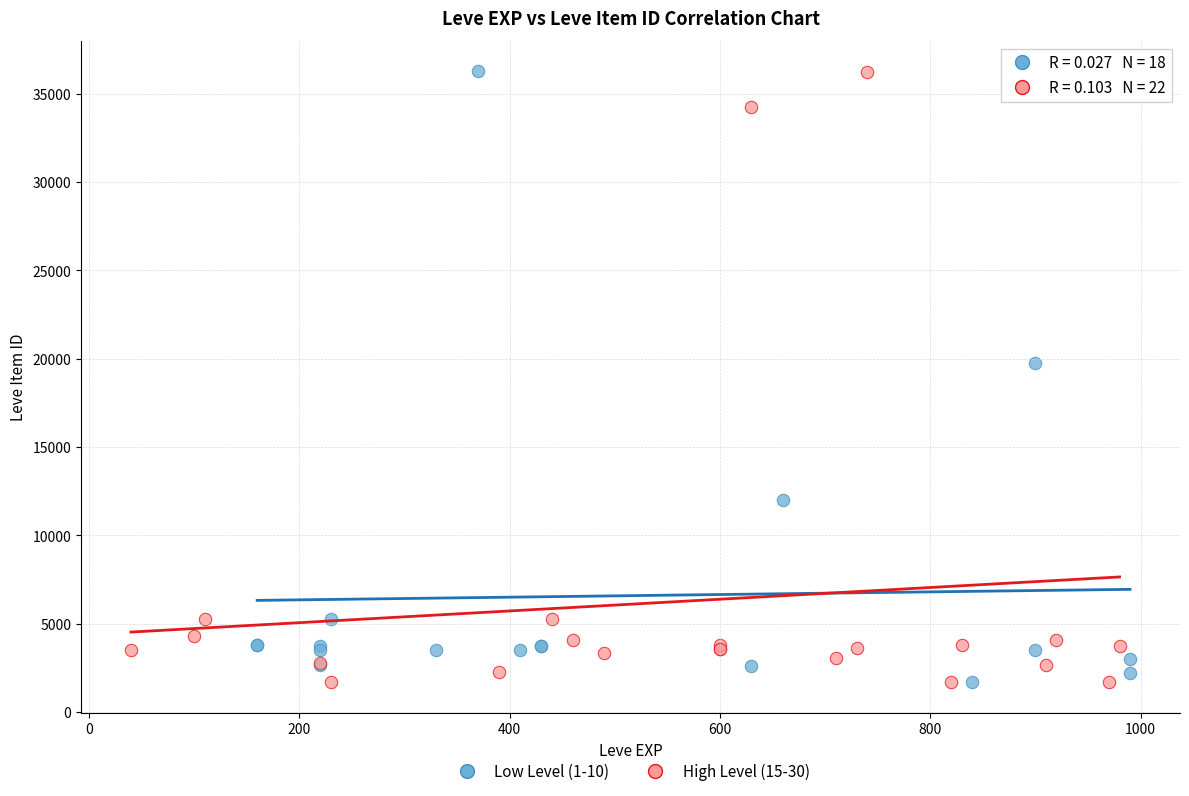

What are all the series names shown in the legend?

Low Level (1-10), High Level (15-30)